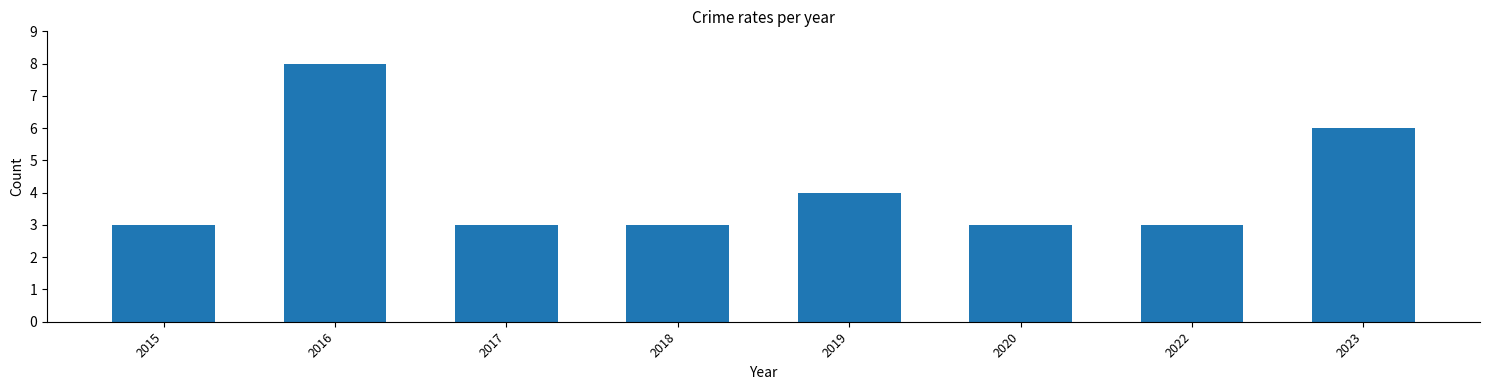

What is the average value?

4